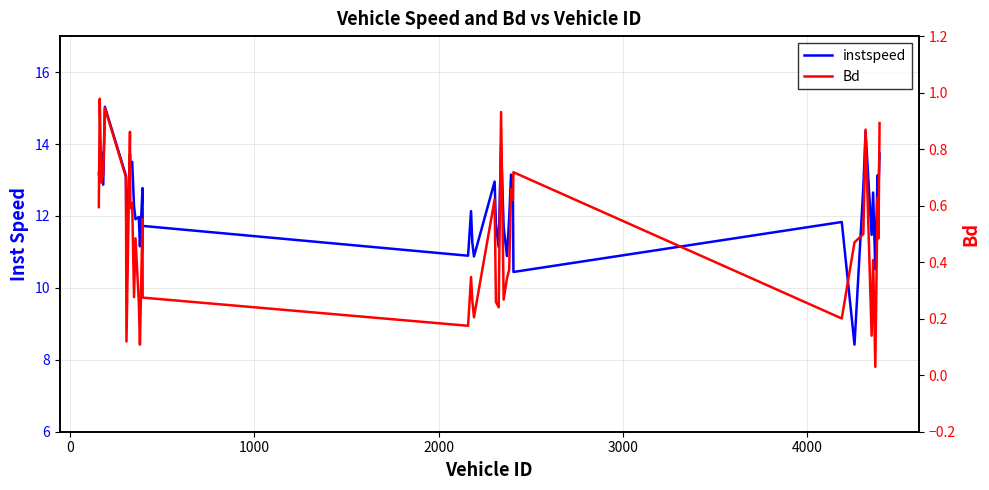

True or false: Bd and instspeed intersect in this chart.

False